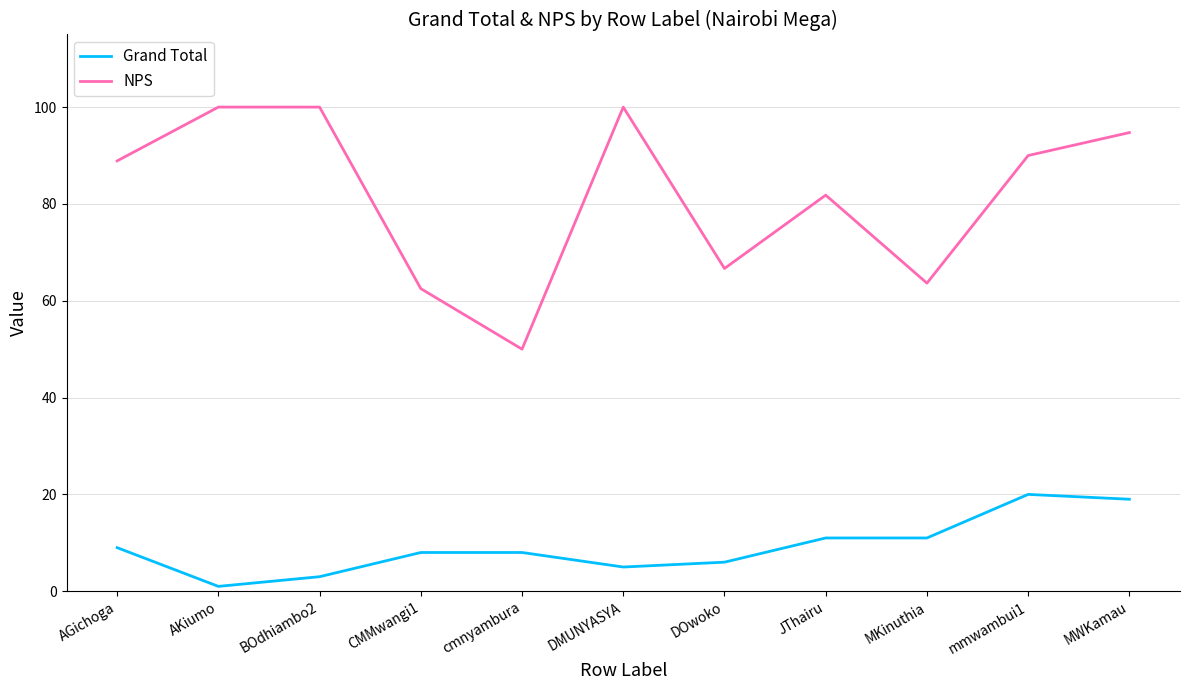

At which category is the sum across all series the highest?

MWKamau